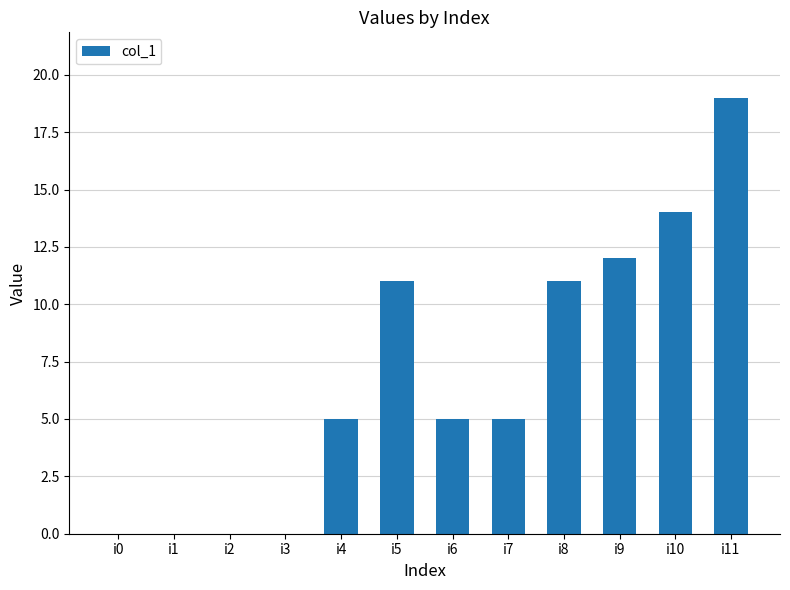

The chart shows a value of 19 at i11. True or false?

True